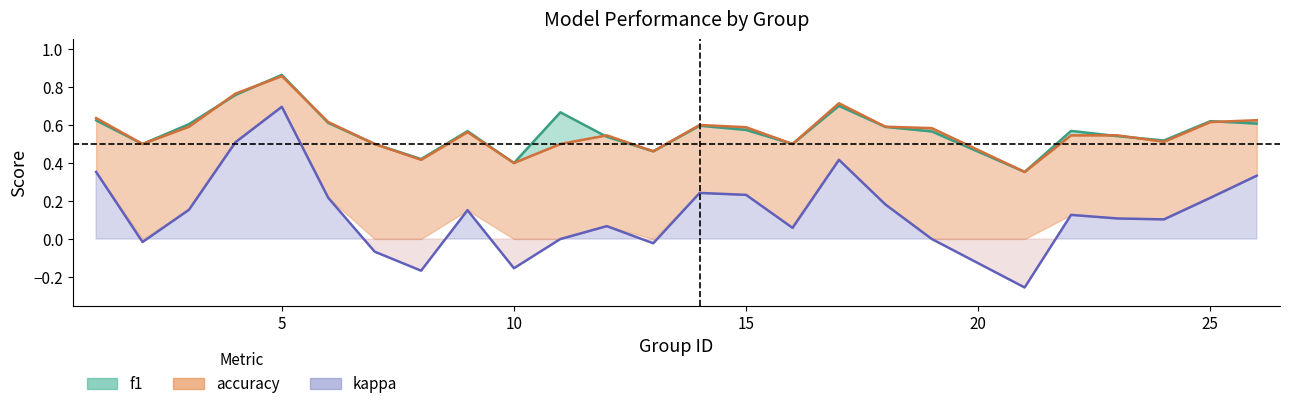

What are all the series names shown in the legend?

f1, accuracy, kappa